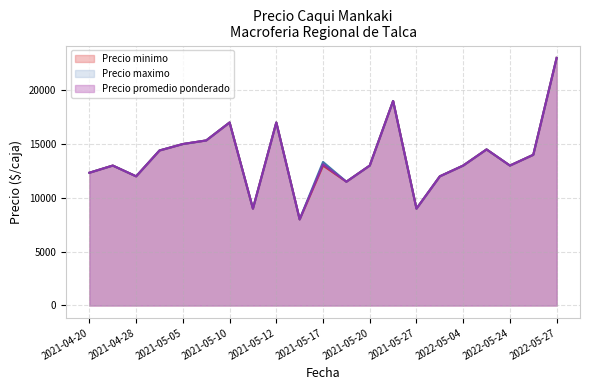

At which category is the sum across all series the highest?

2022-05-27